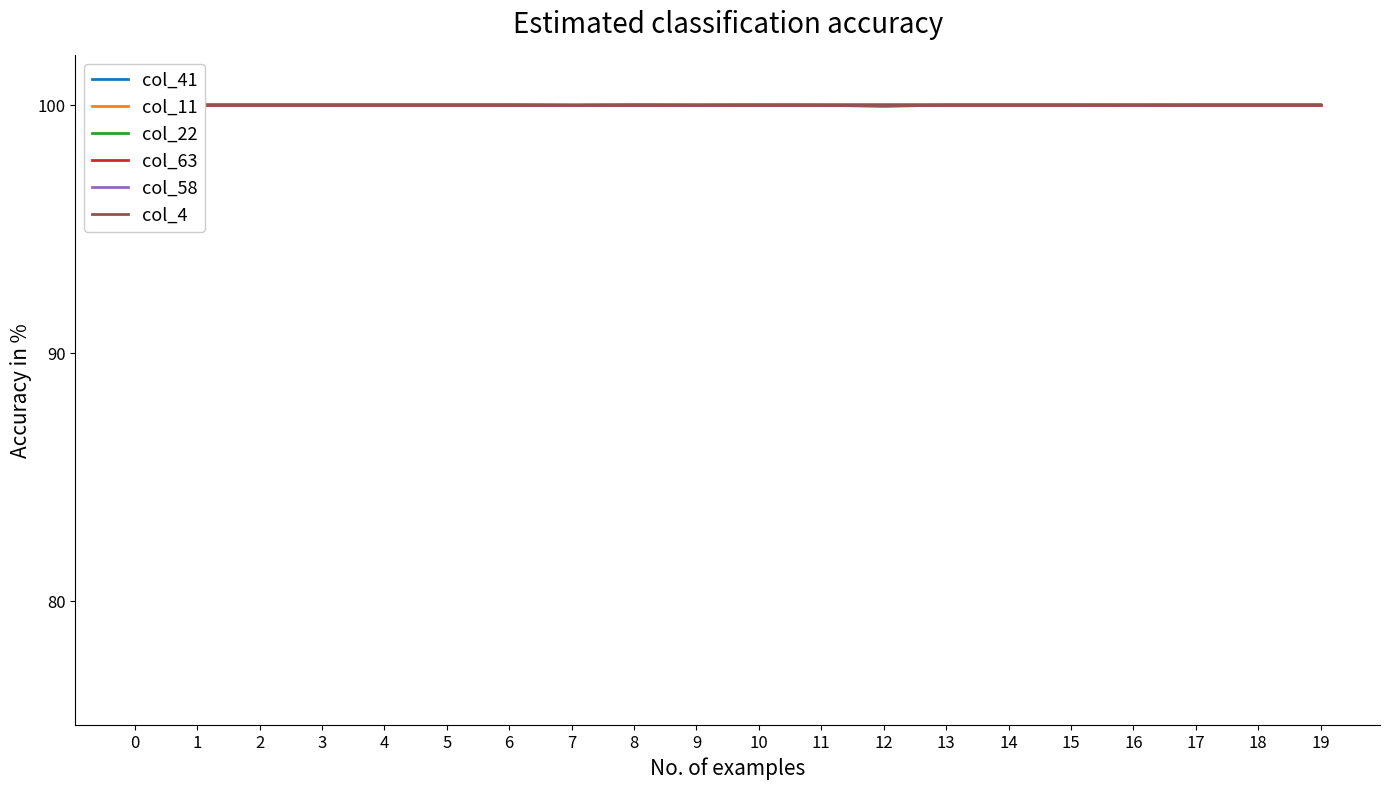

Rank the series at 18 from highest to lowest value.

col_41, col_63, col_58, col_4, col_11, col_22